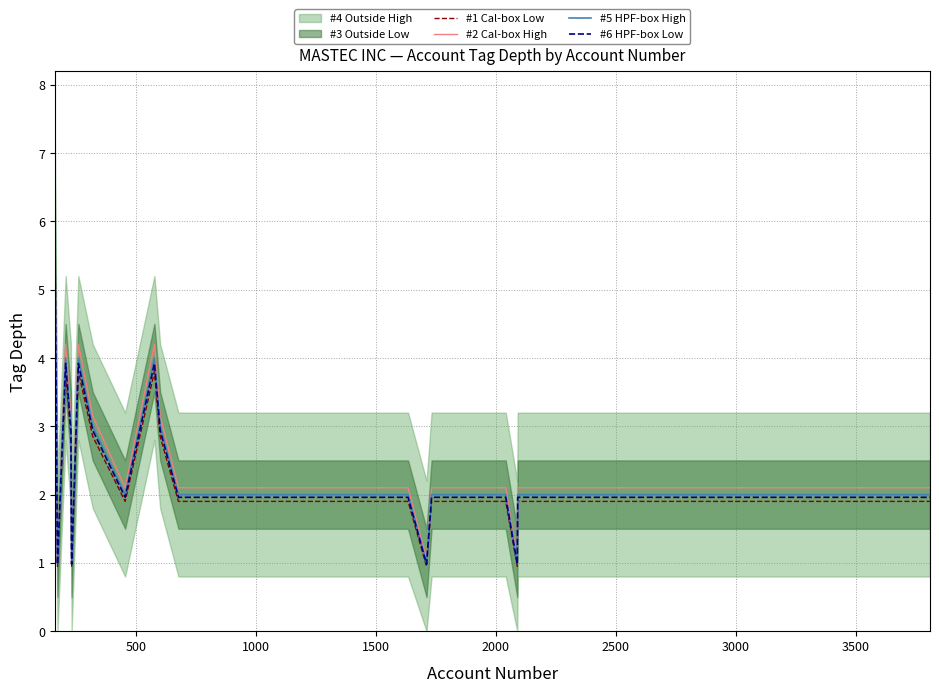

What is the minimum value for #2 Cal-box High?

1.1